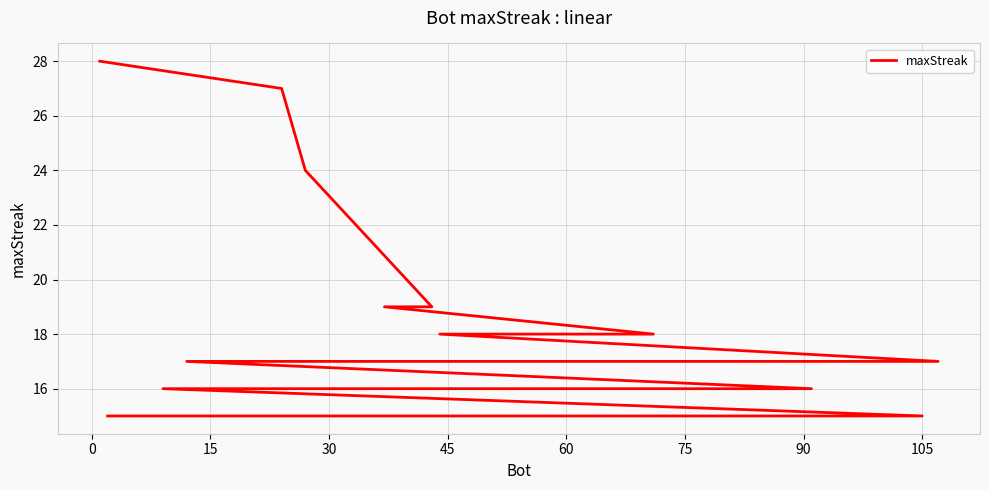

What is the ratio of the value at 60 to the value at 30?

0.9